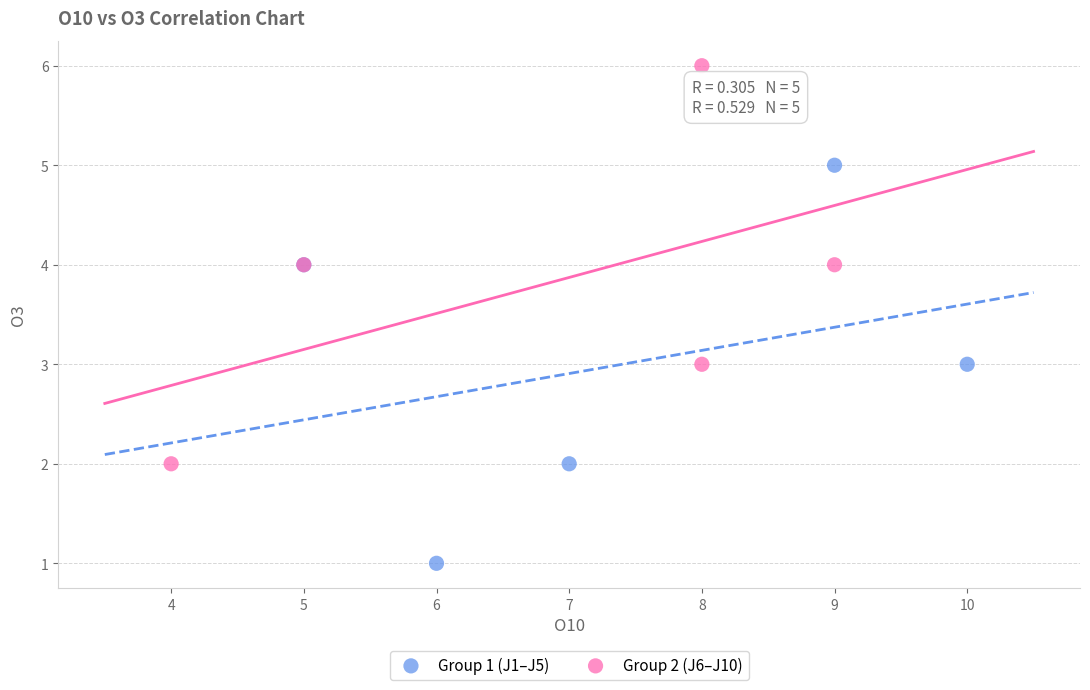

Which series contains the highest Y value?

Group 2 (J6–J10)